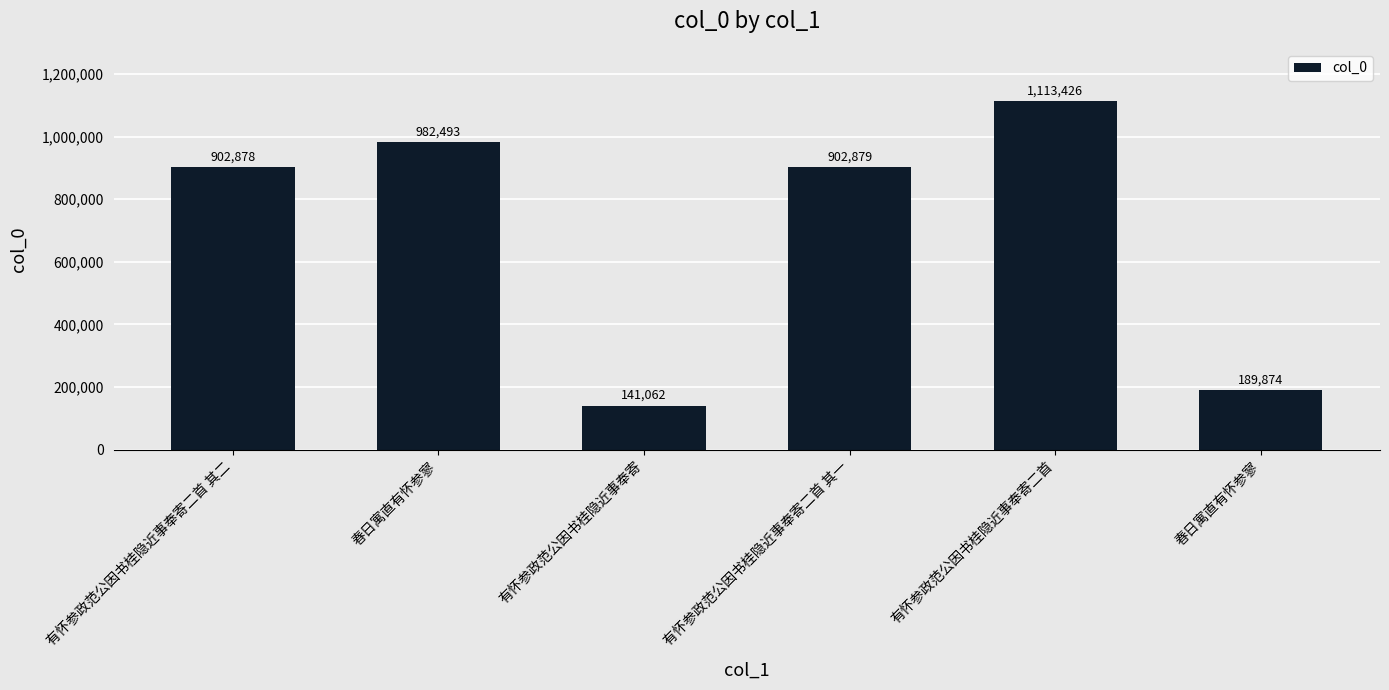

What is the average value?

705435